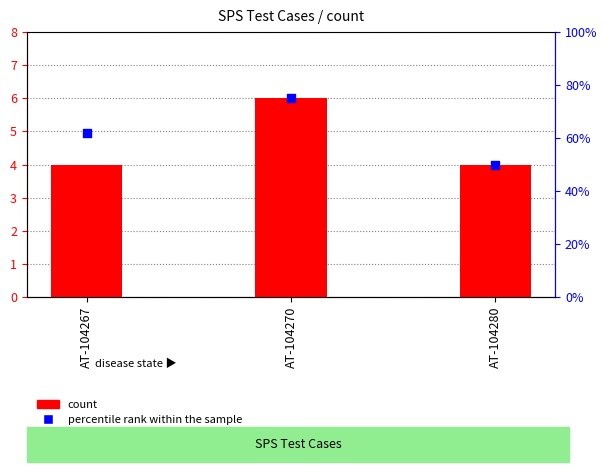

At how many categories does at least one series exceed 47?

3